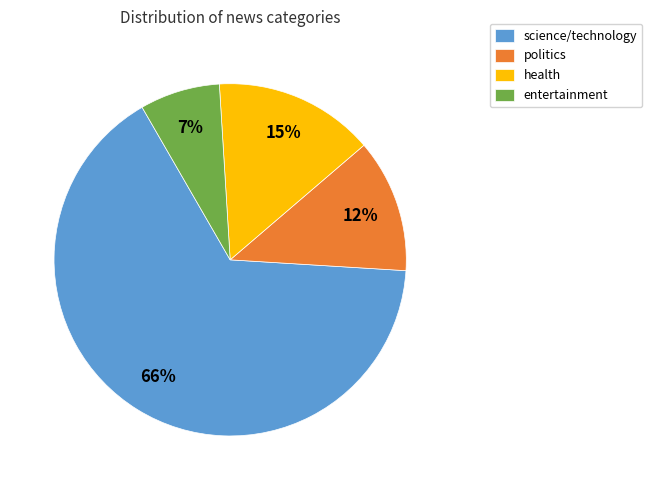

Which has a higher value, health or politics?

health